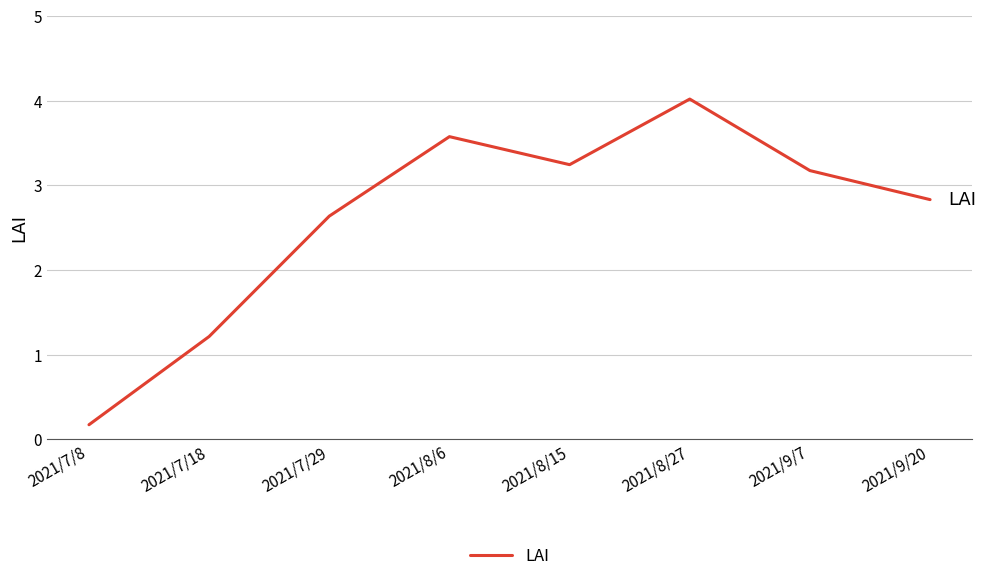

True or false: there are more than 1 points higher than both neighbors.

True